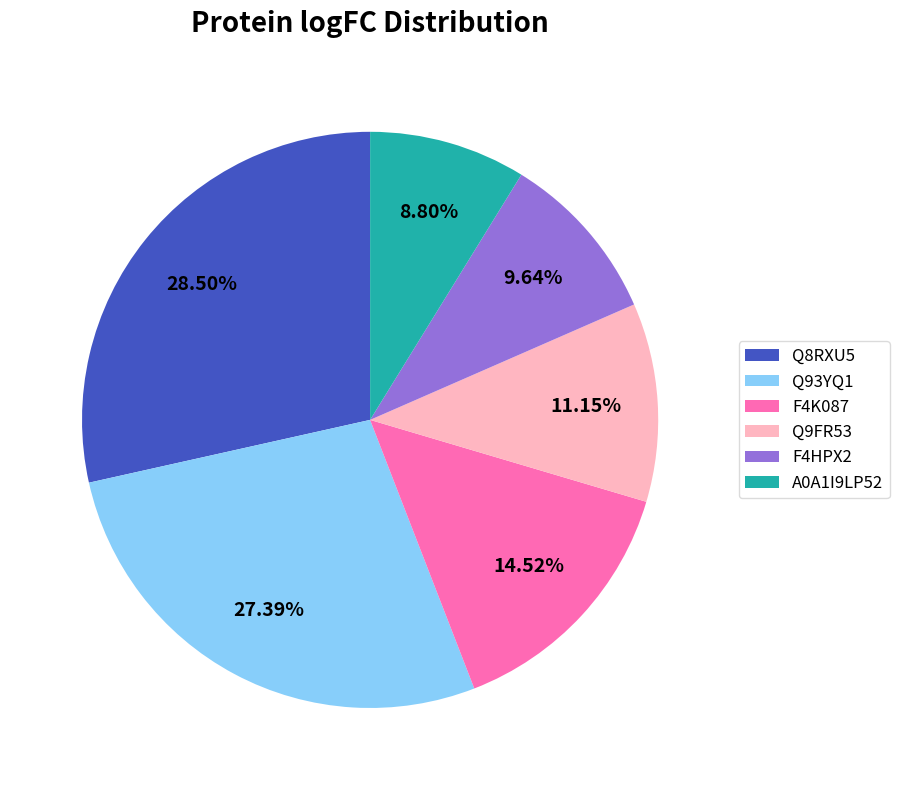

Approximately how many times larger is the value at Q8RXU5 compared to Q9FR53?

2.6